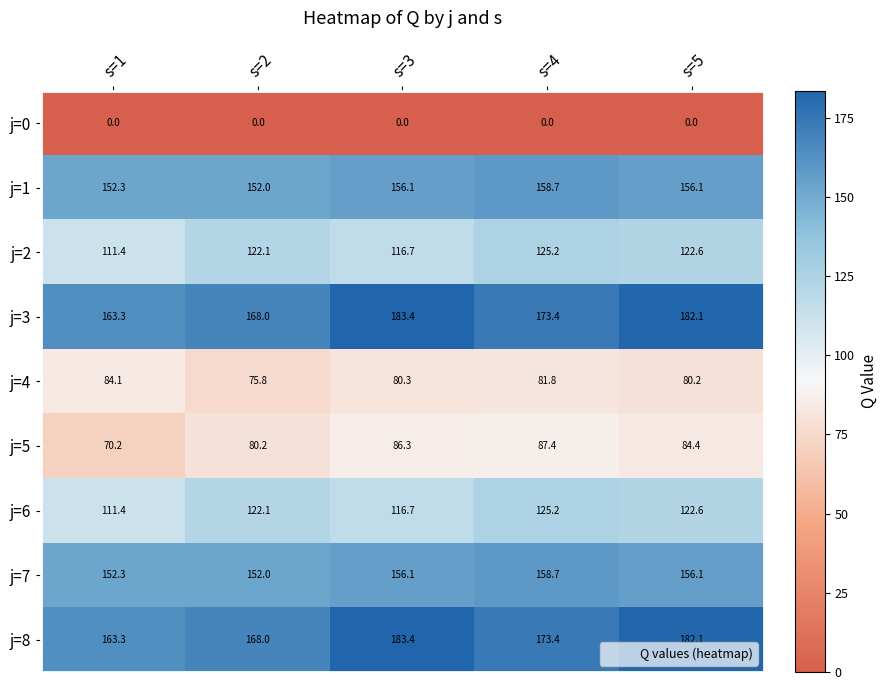

What is the sum of all j=2 values?

598.0